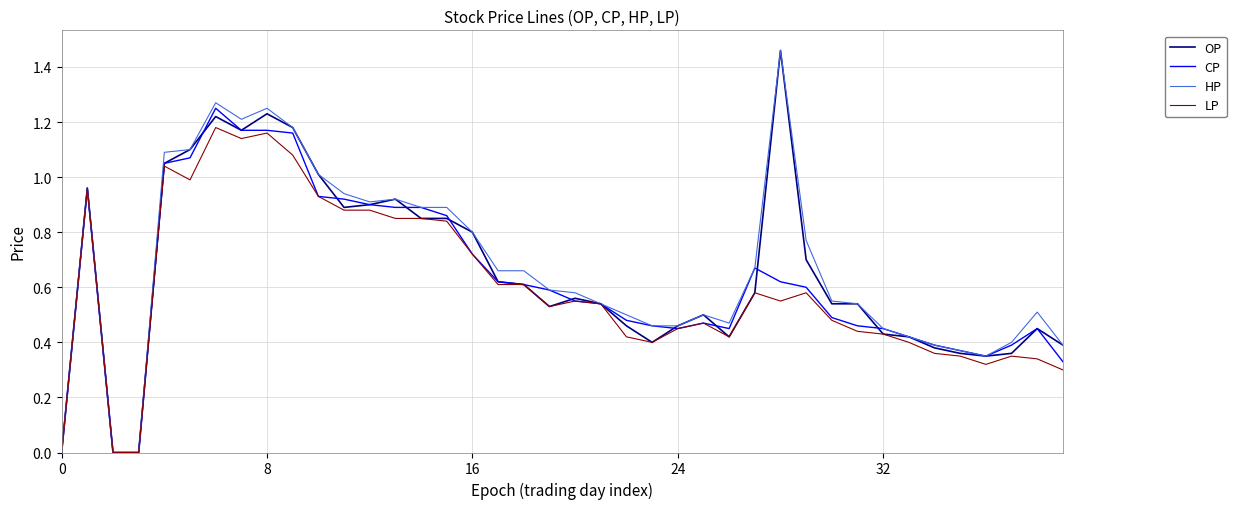

Which series has the widest spread of values?

OP